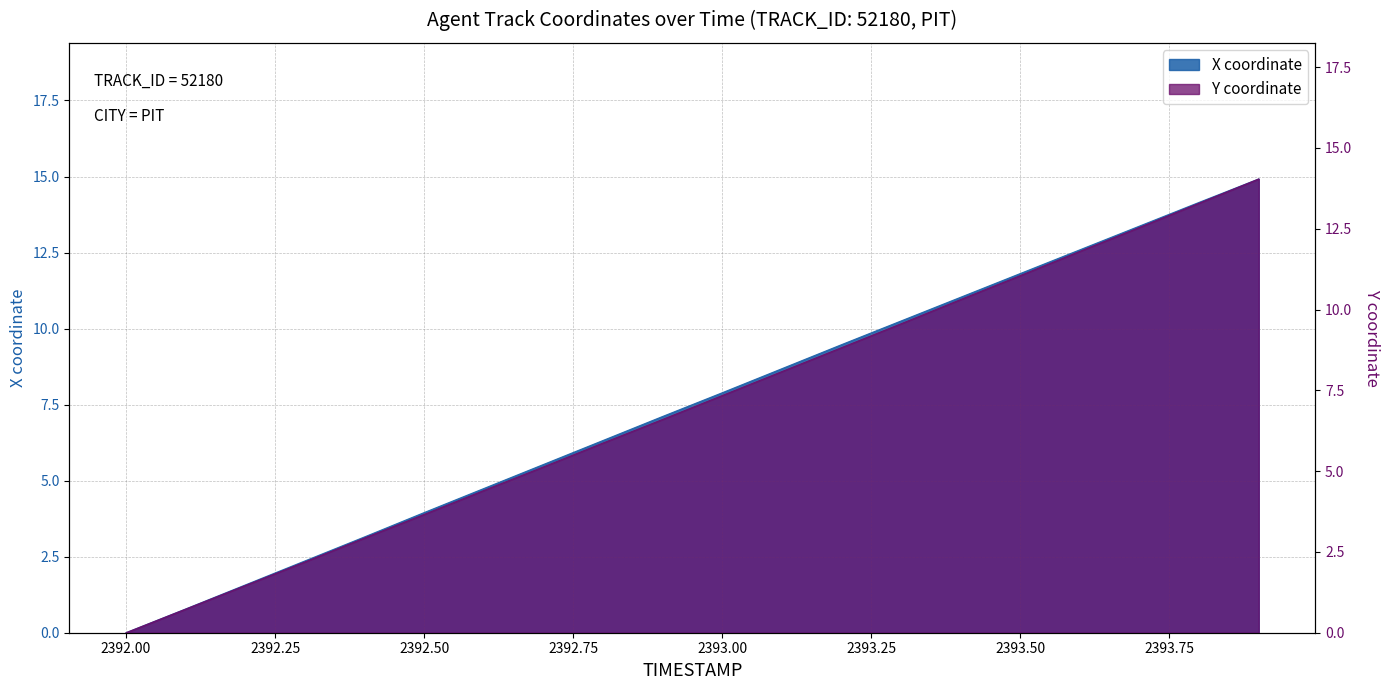

Is the value of X at 2393.0 greater than the value of Y at 2393.5?

No